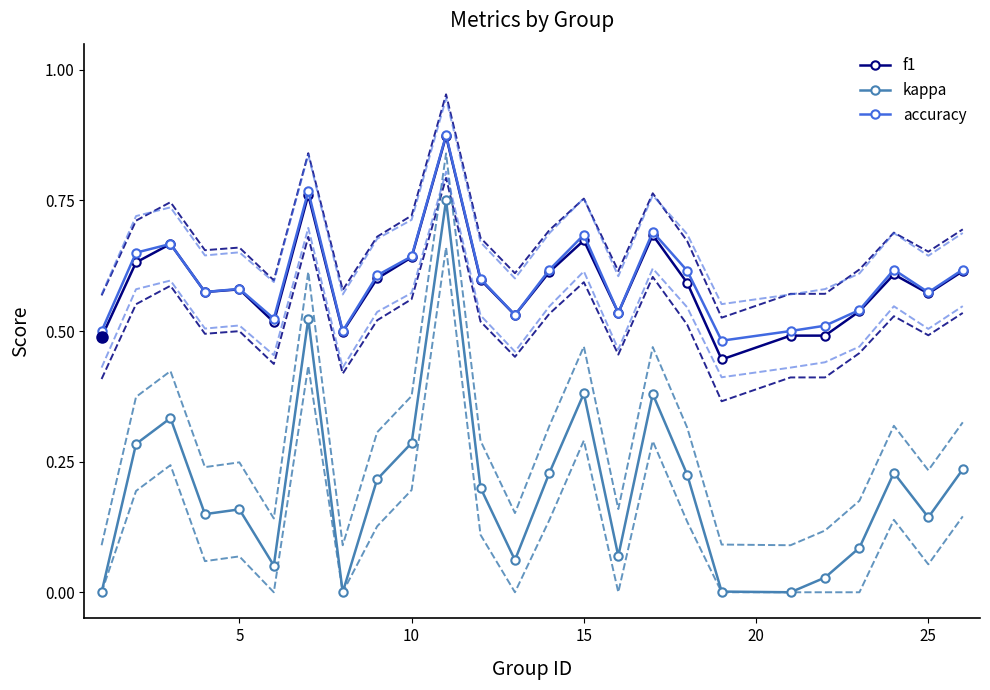

In accuracy, how many points are lower than both neighbors (excluding endpoints)?

7